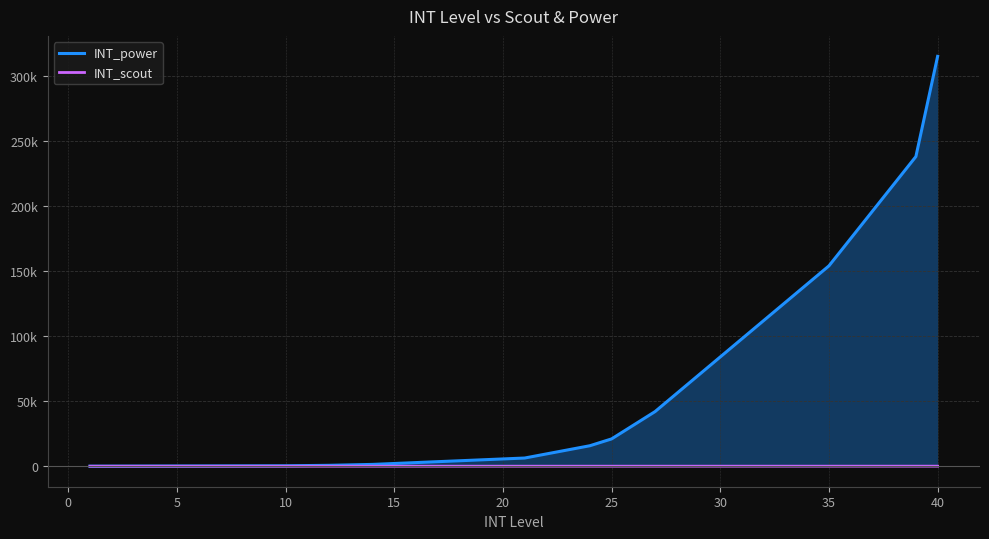

What is the difference between the maximum and minimum values in the INT_power series?

314965